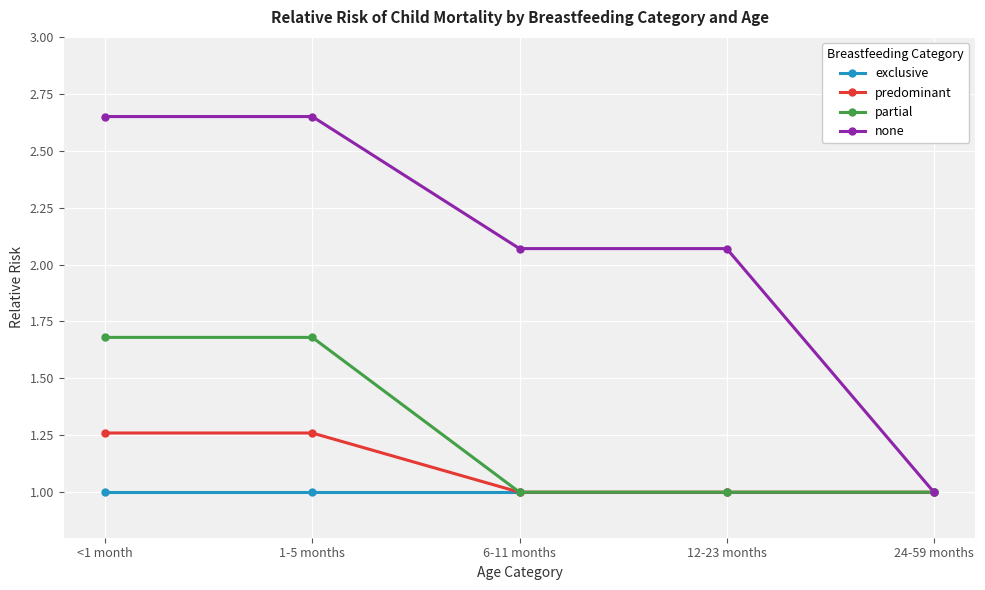

Rank the series by their maximum value, from lowest to highest.

exclusive, predominant, partial, none